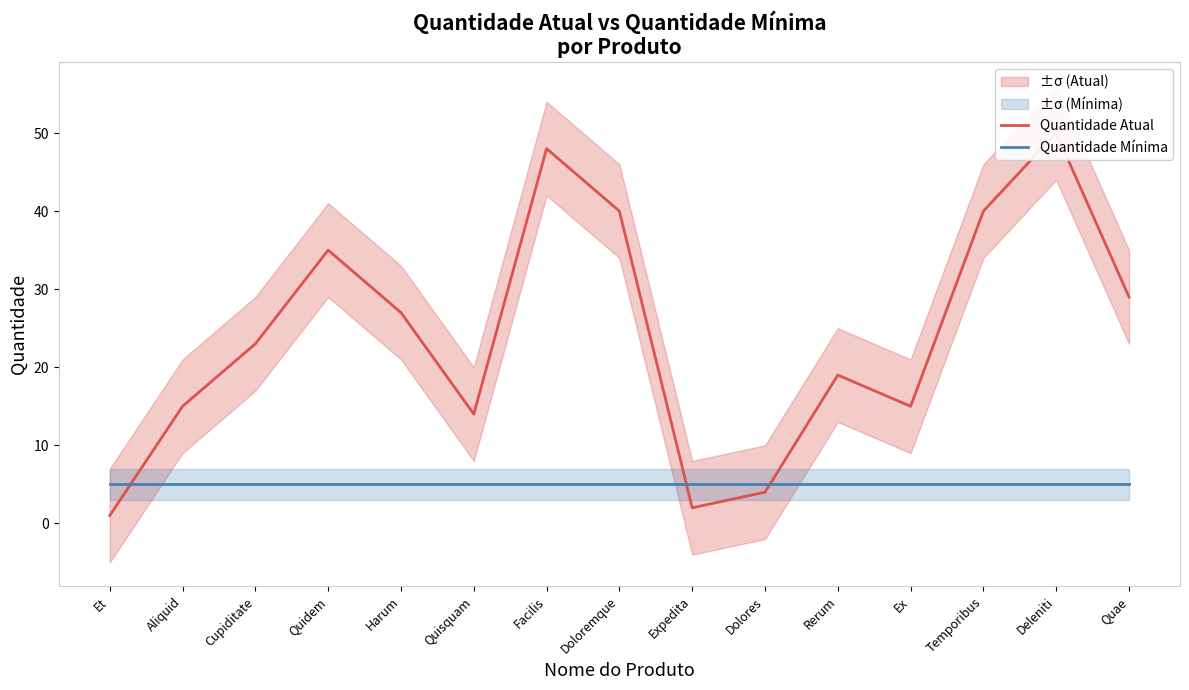

Reading left to right, transcribe all the data shown in this chart.

Quantidade Atual: Et=1	Aliquid=15	Cupiditate=23	Quidem=35	Harum=27	Quisquam=14	Facilis=48	Doloremque=40	Expedita=2	Dolores=4	Rerum=19	Ex=15	Temporibus=40	Deleniti=50	Quae=29
Quantidade Mínima: Et=5	Aliquid=5	Cupiditate=5	Quidem=5	Harum=5	Quisquam=5	Facilis=5	Doloremque=5	Expedita=5	Dolores=5	Rerum=5	Ex=5	Temporibus=5	Deleniti=5	Quae=5